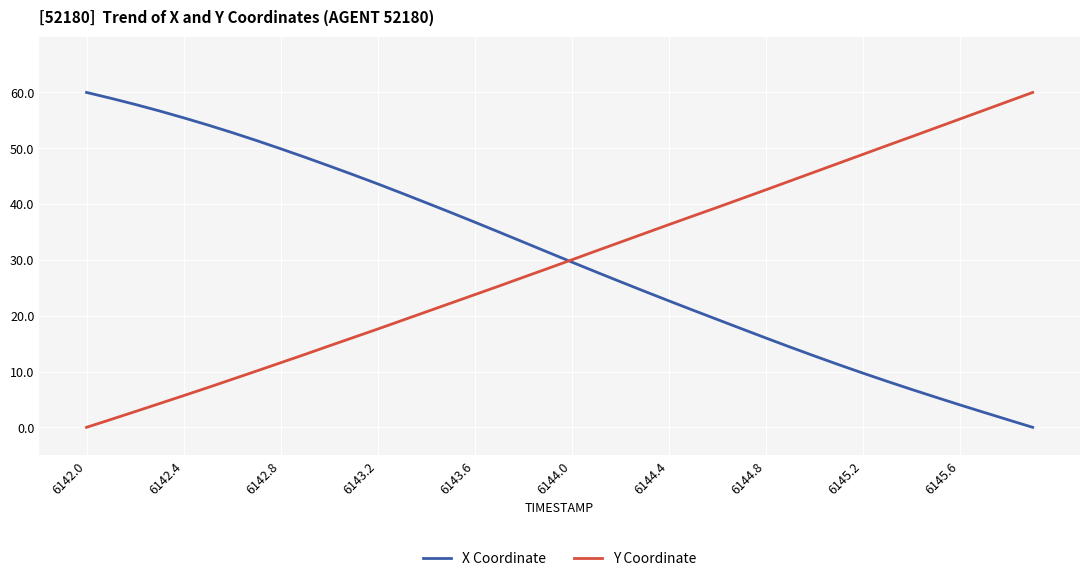

What is the maximum value shown in the chart?

60.0